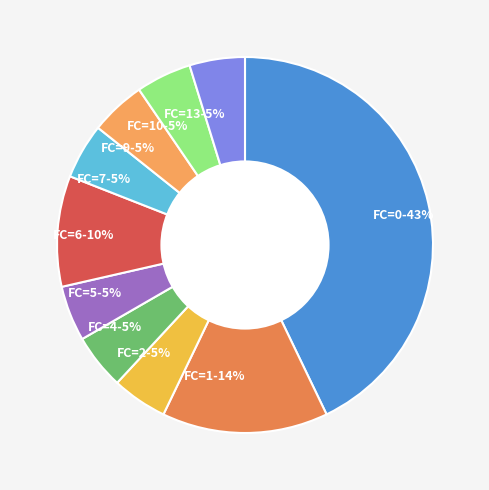

Does any single category account for the majority?

No